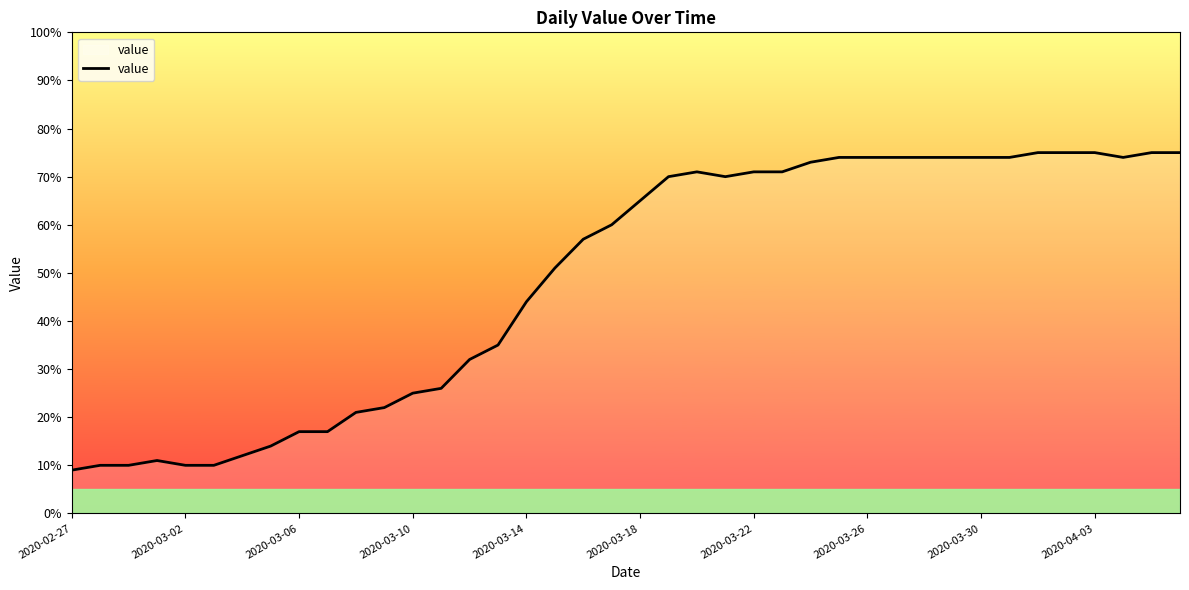

What is the difference between the maximum and minimum values?

66